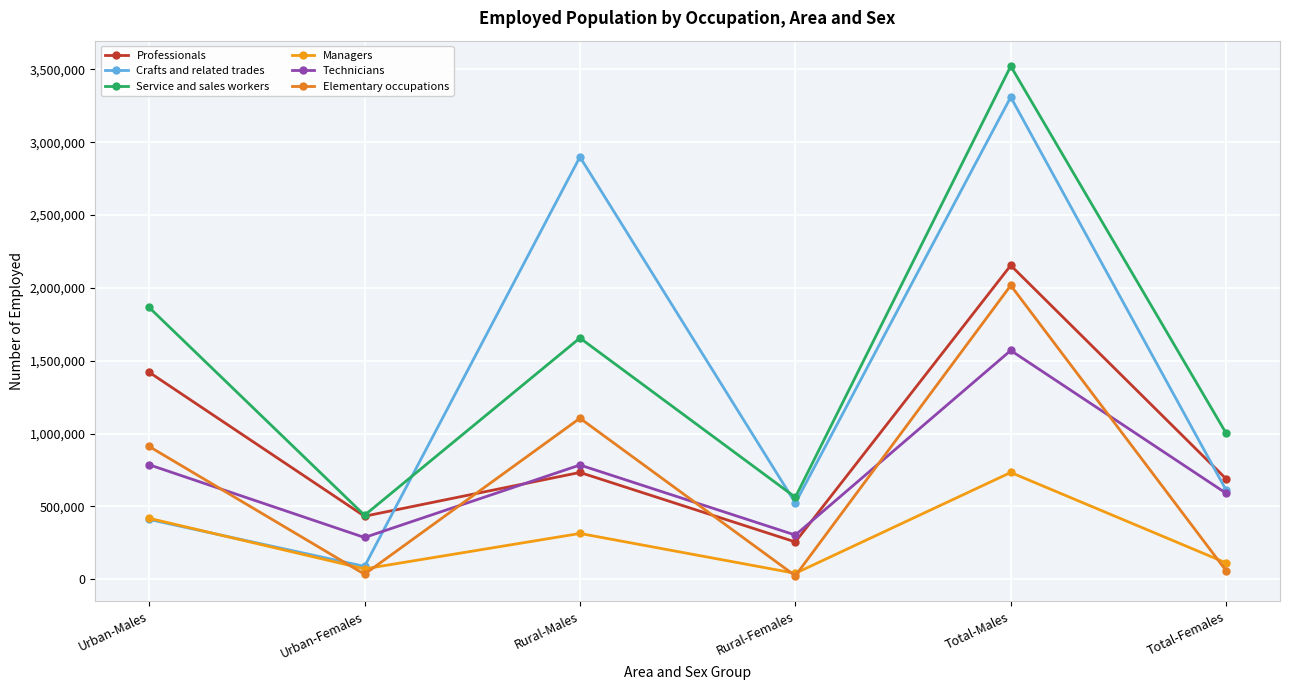

How many lines are shown in the chart?

6